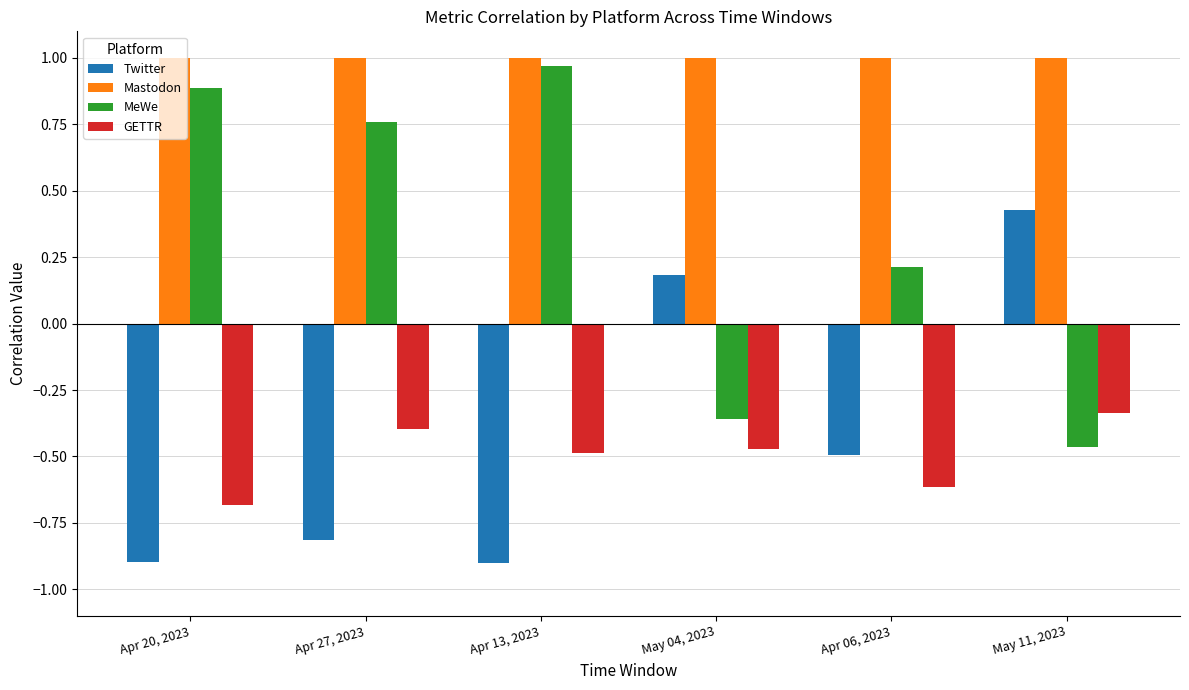

How many data points in Twitter are above 0?

2